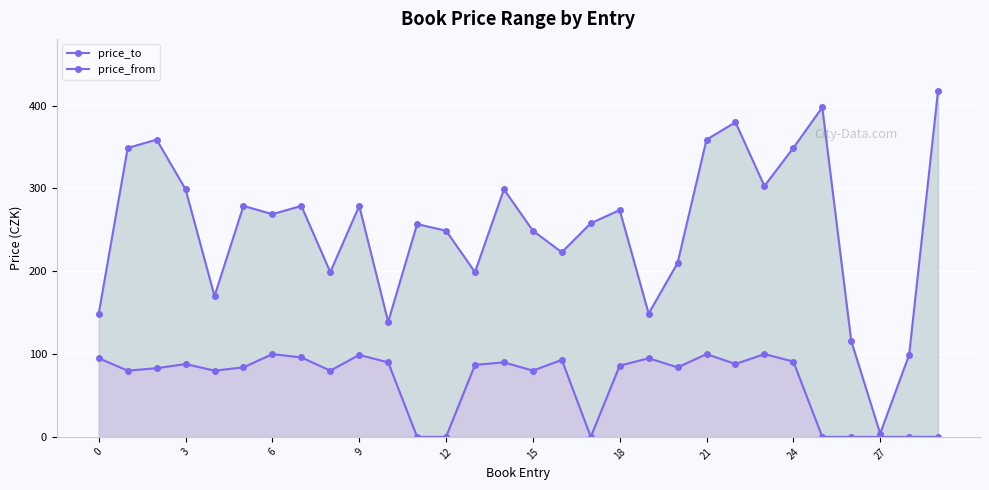

True or false: price_from has a value of 39 at 3.

False